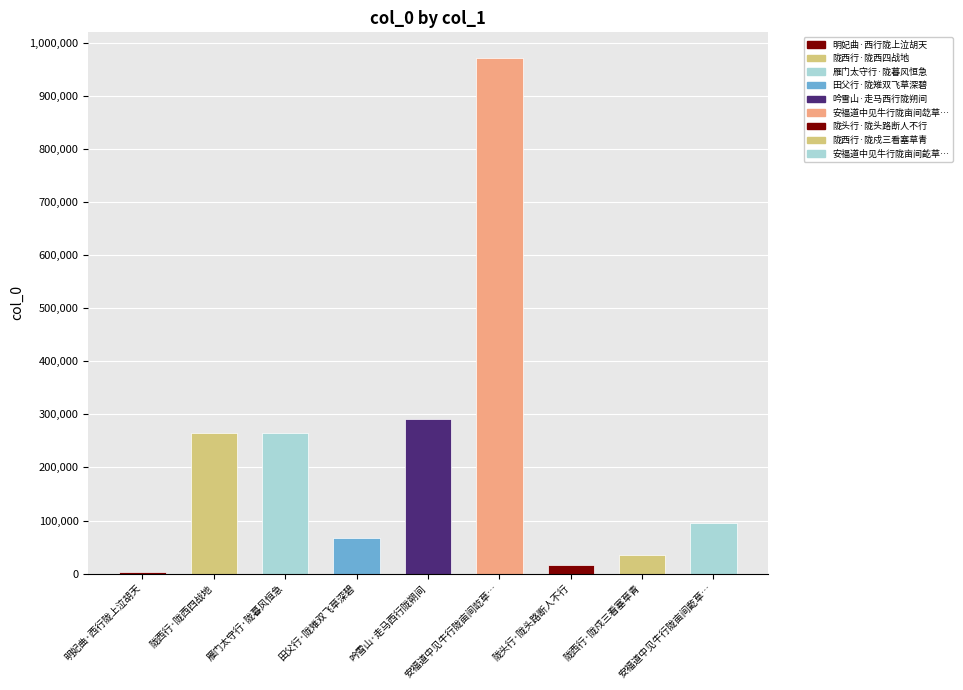

The value at 吟雪山·走马西行陇朔间 is 408387. True or false?

False